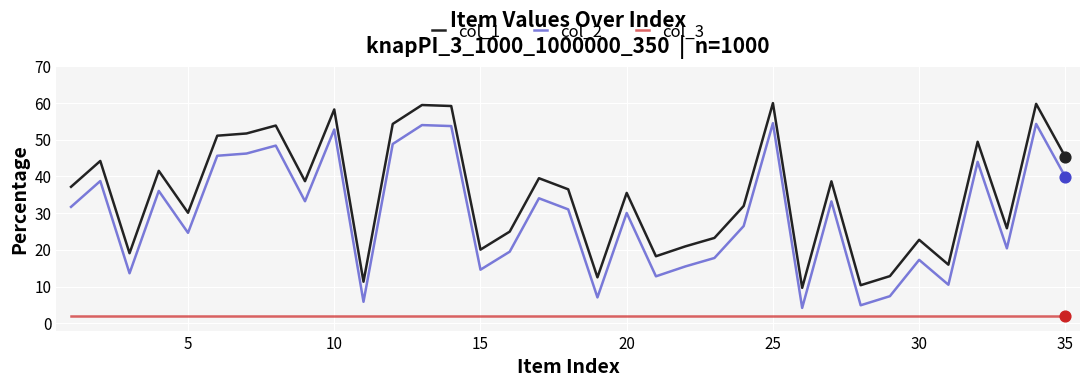

List the series in order of their peak value, lowest first.

col_3, col_2, col_1